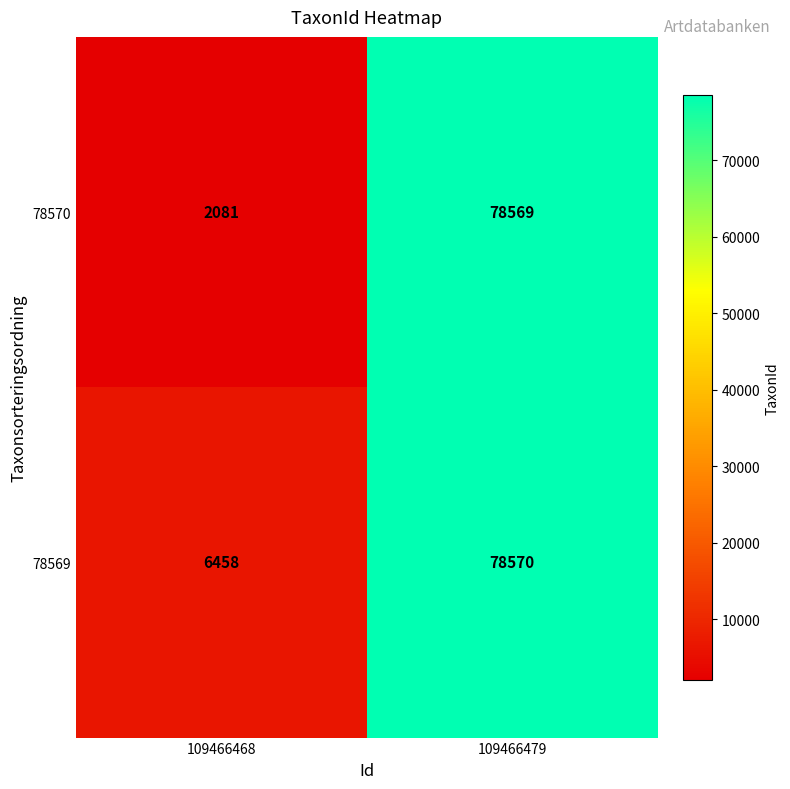

The 78570 series shows 2081 at 109466468. True or false?

True